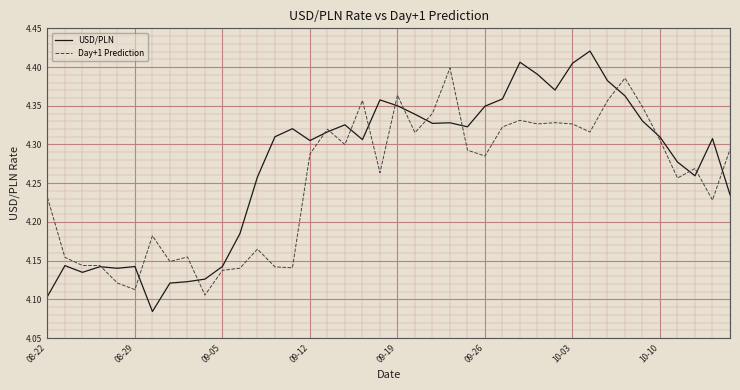

List the series in order of their overall mean, lowest first.

Day+1 Prediction, USD/PLN